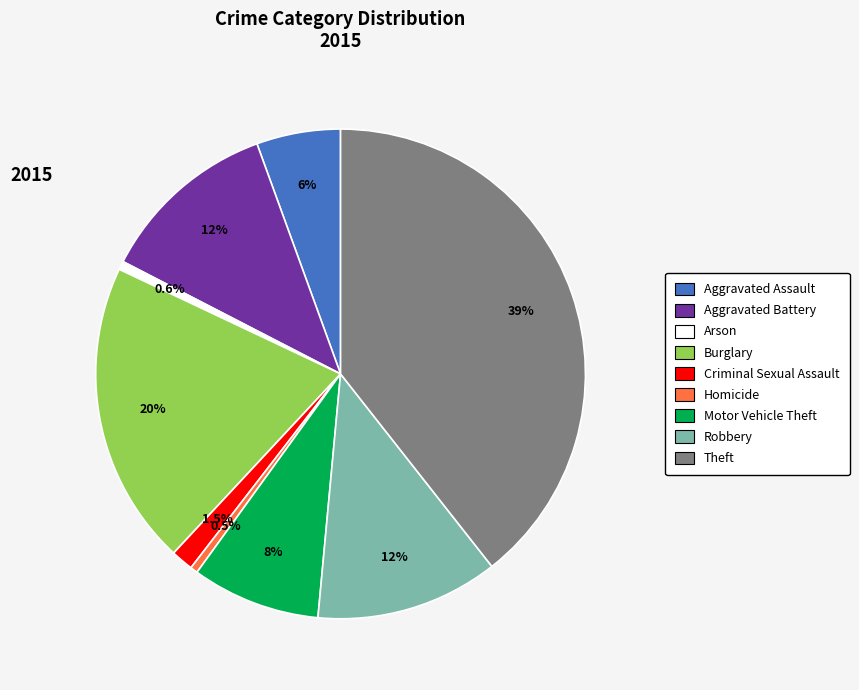

The Aggravated Battery slice represents 12% of the pie. True or false?

True